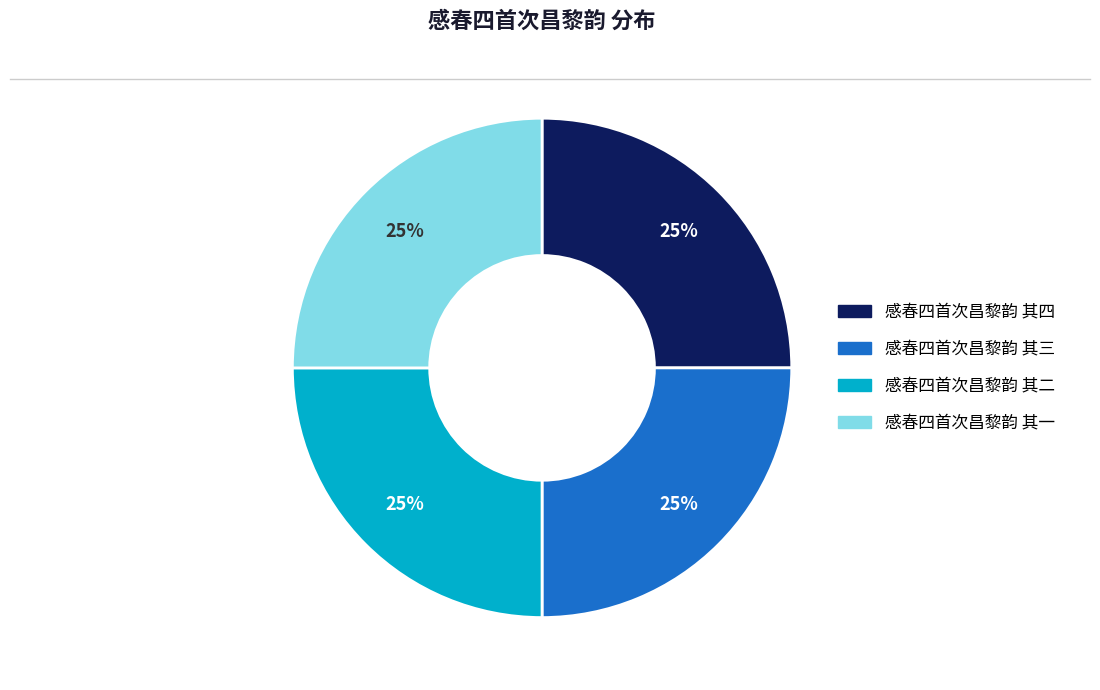

How many slices are in this pie chart?

4